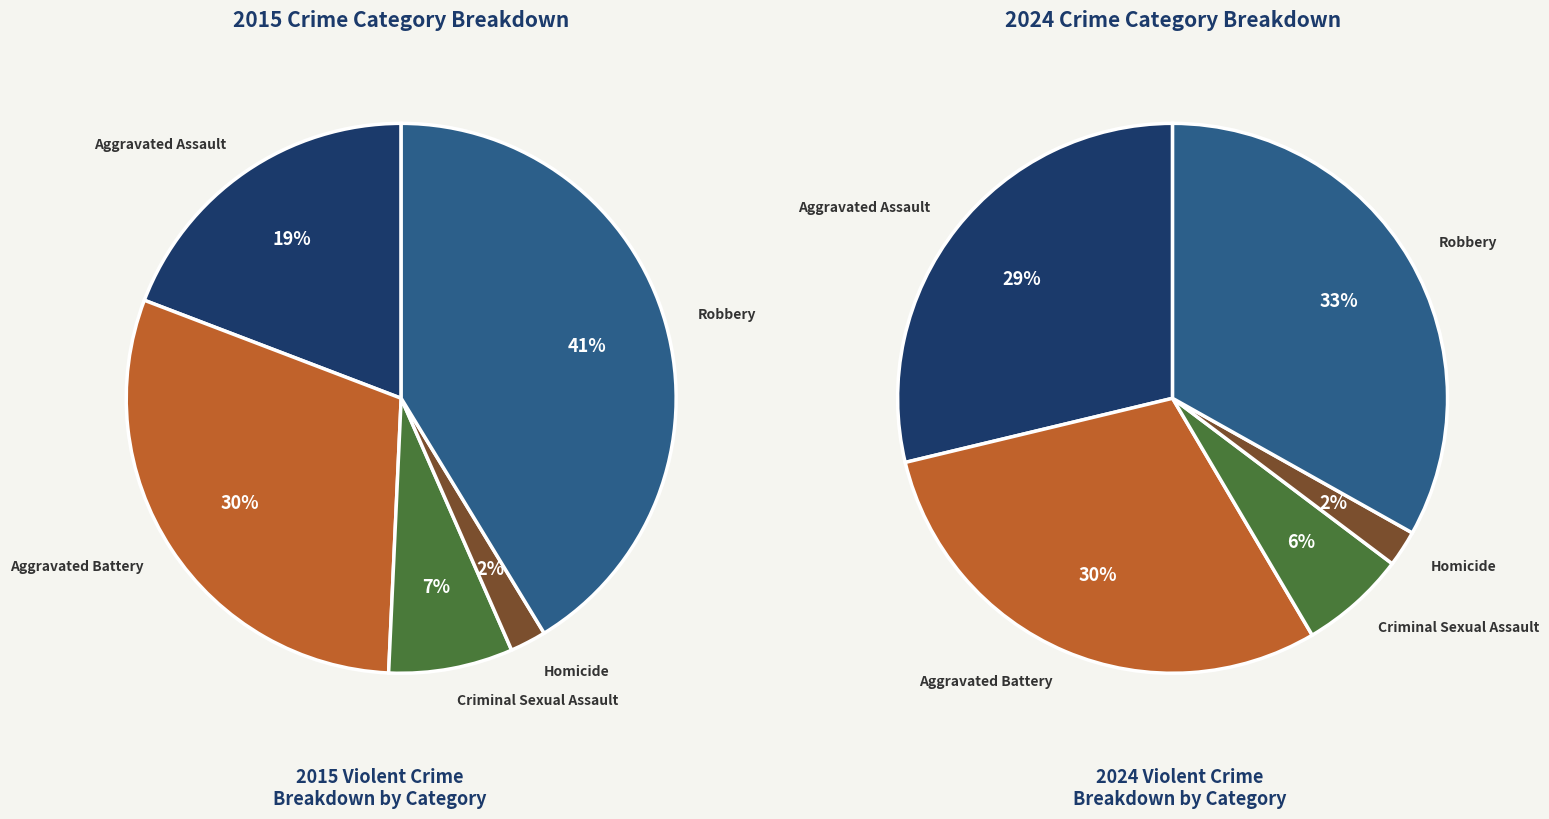

Which series has the largest range (max minus min)?

values_2015